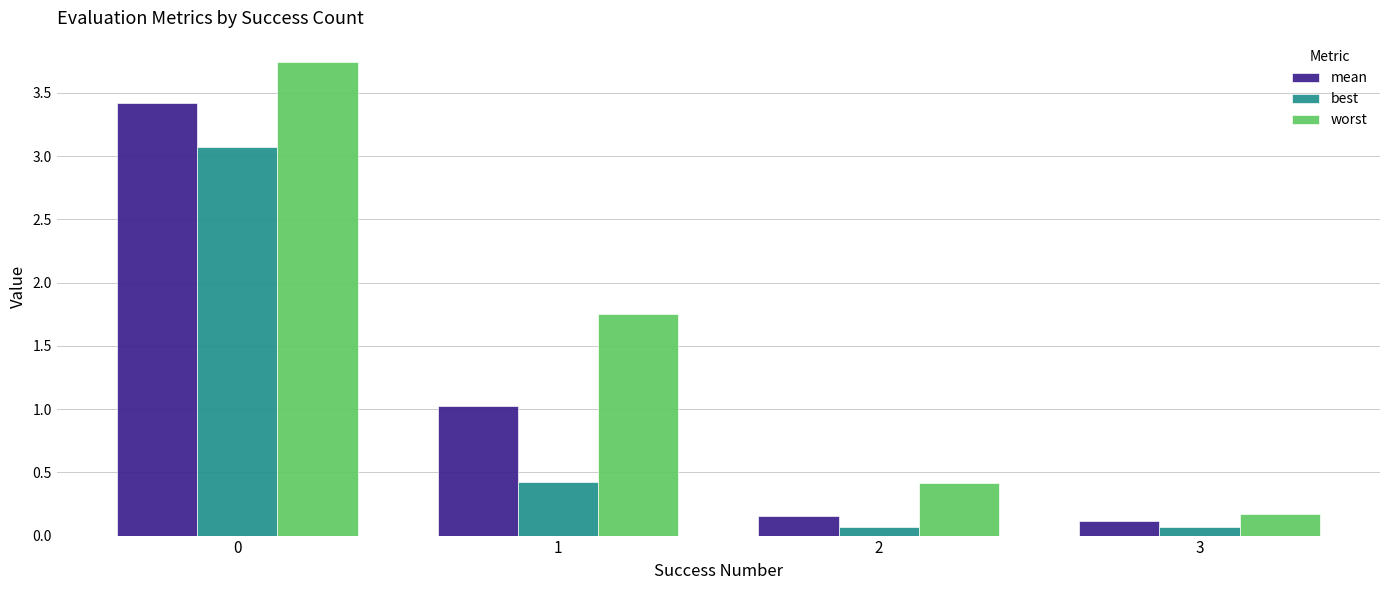

What is the difference between the second highest and minimum values in the best series?

0.4